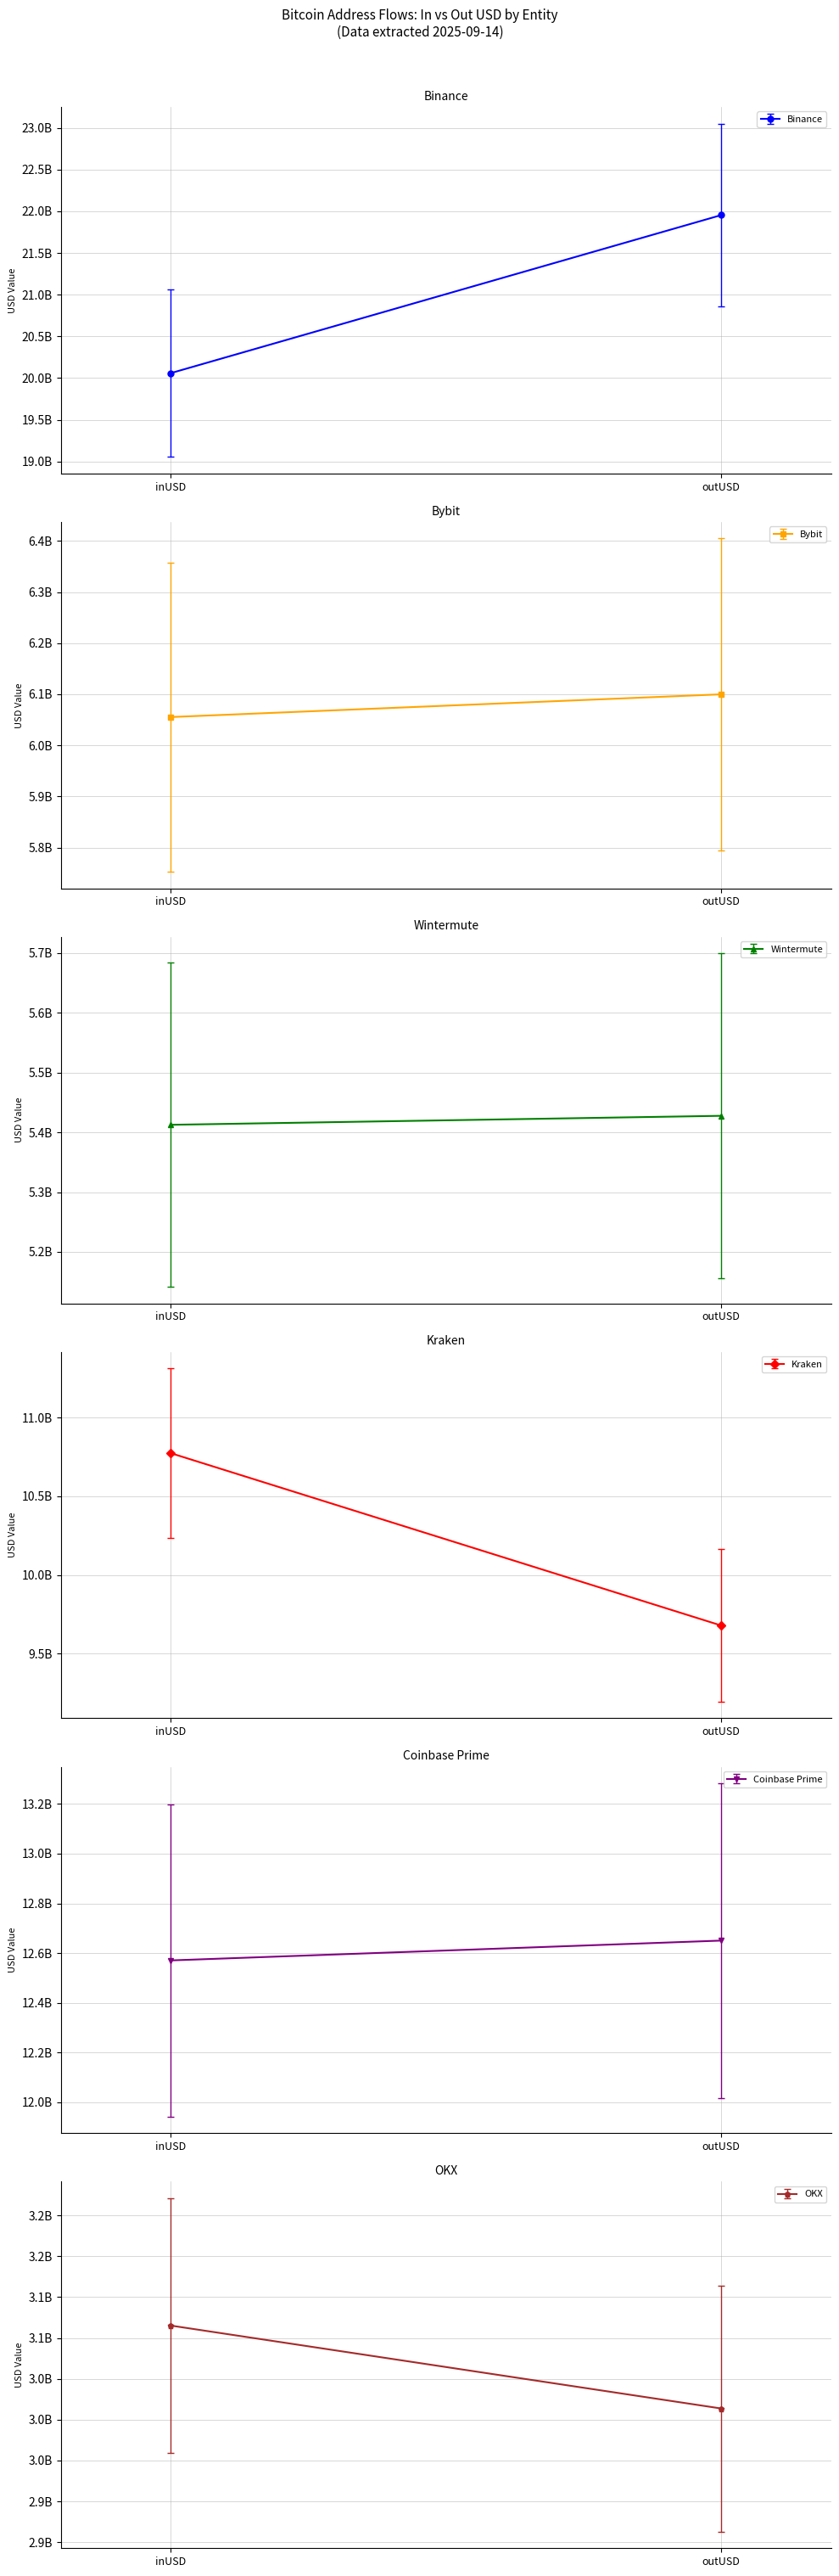

Which series has the widest spread of values?

Binance